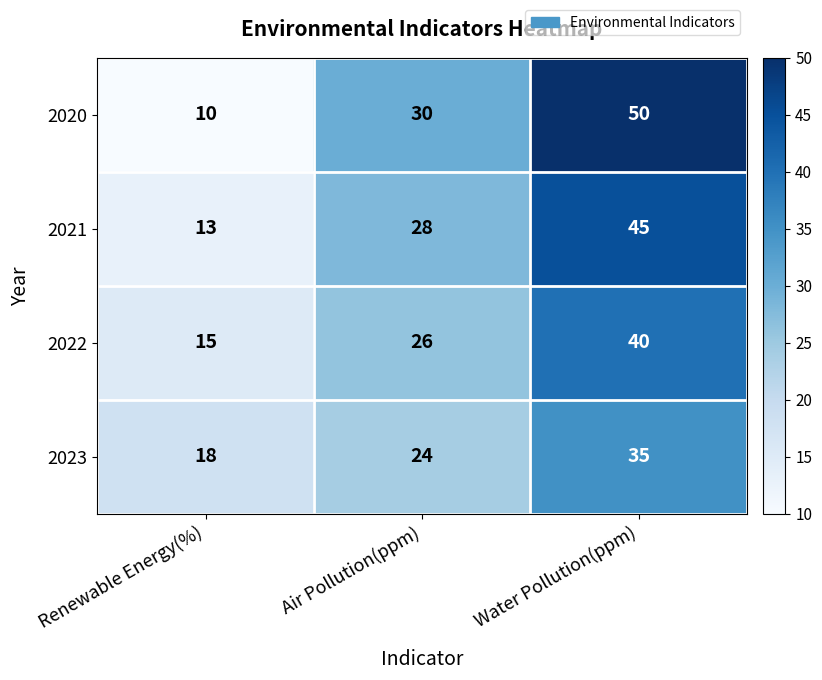

Which series has the largest range (max minus min)?

2020